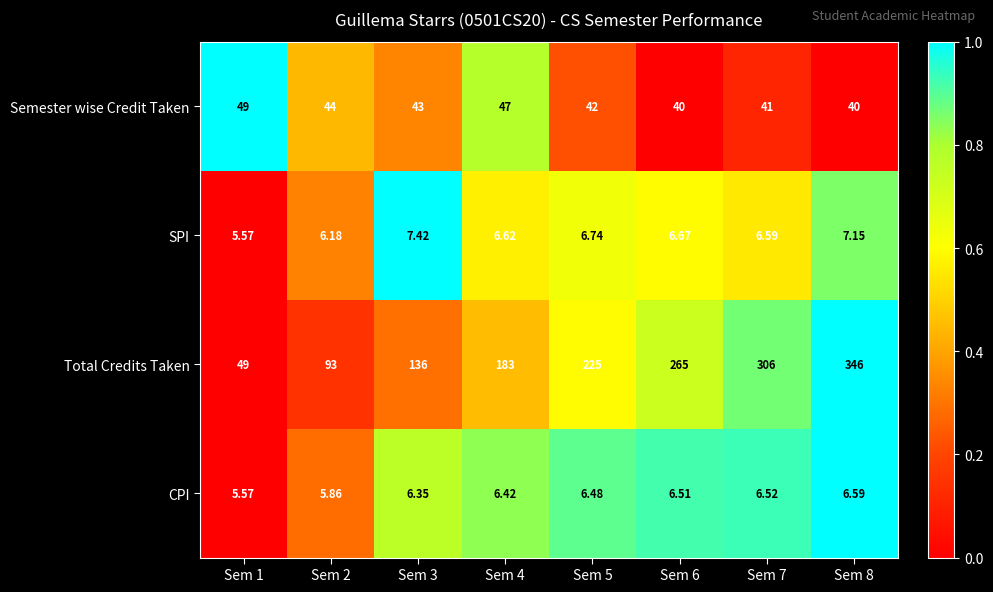

Between Sem 6 and Sem 8, which series saw the biggest shift?

Total Credits Taken